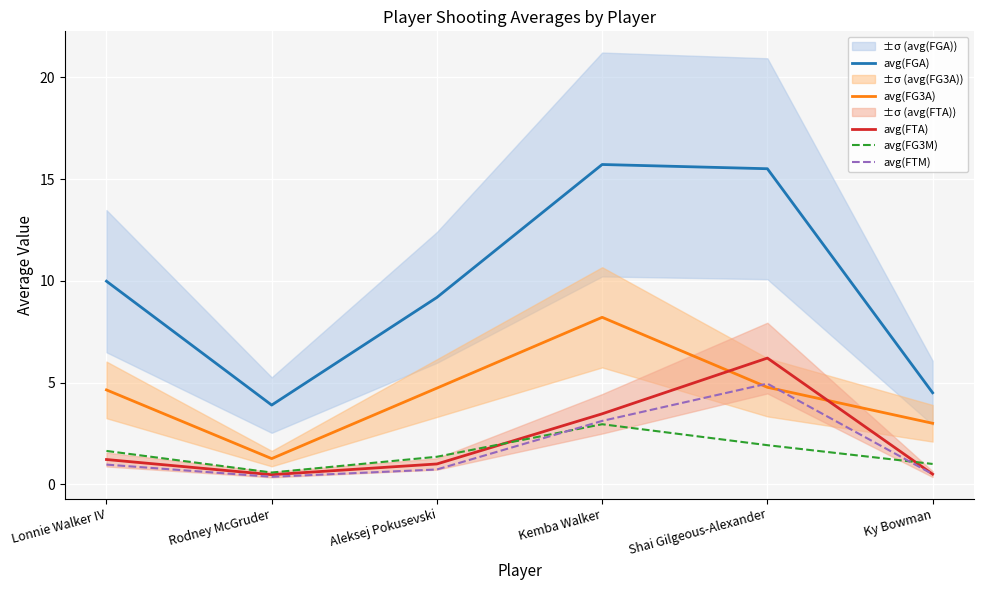

At which category does the chart reach its minimum across all series?

Rodney McGruder